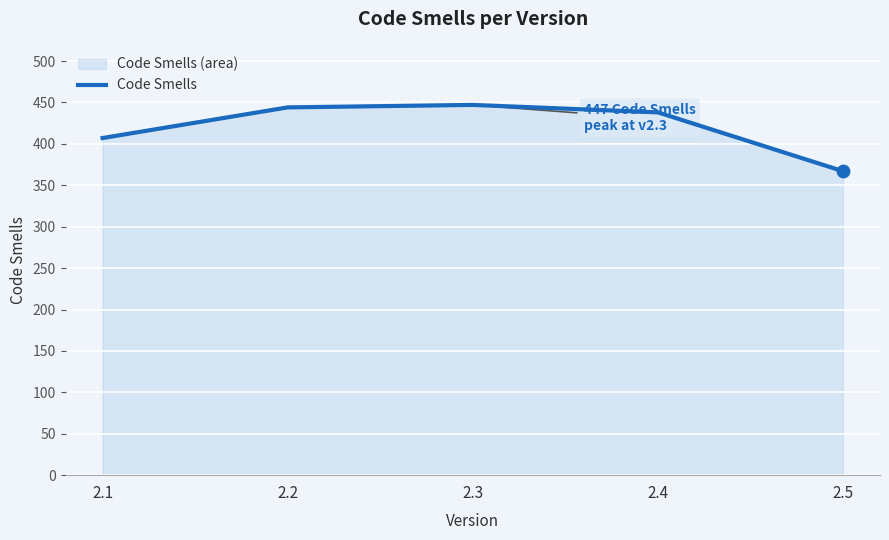

Between 2.2 and 2.1, which is larger?

2.2